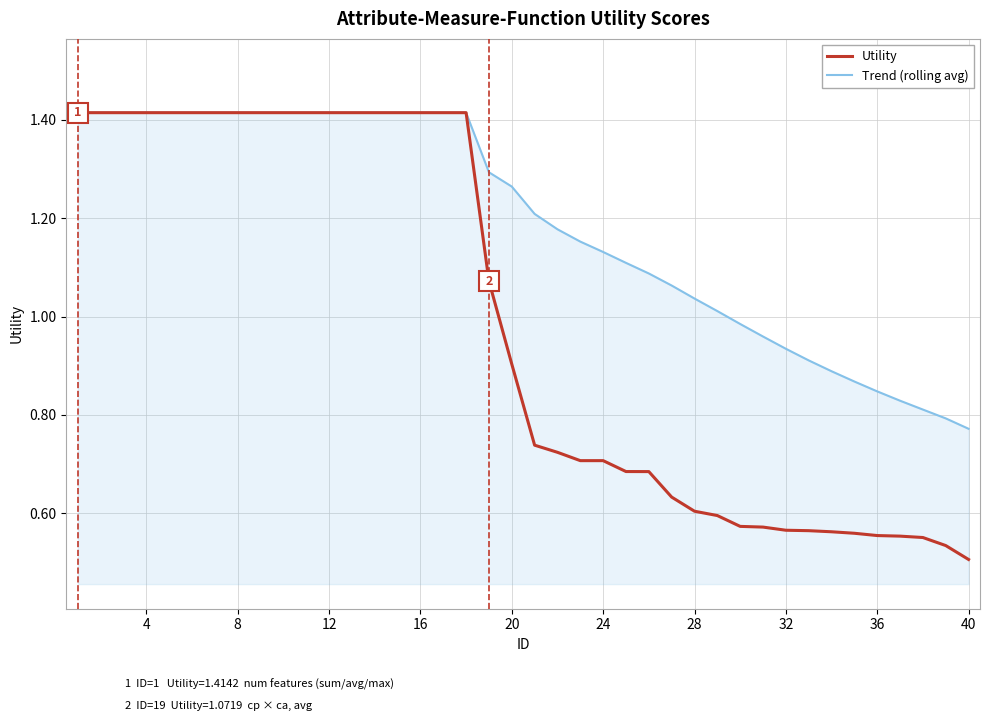

Rank the series by their average value, from highest to lowest.

Trend (rolling avg), Utility